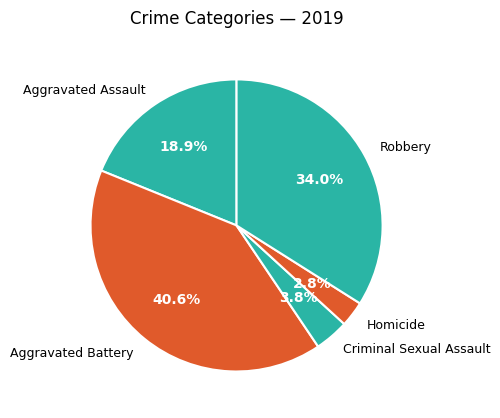

Between Aggravated Battery and Homicide, which is larger?

Aggravated Battery